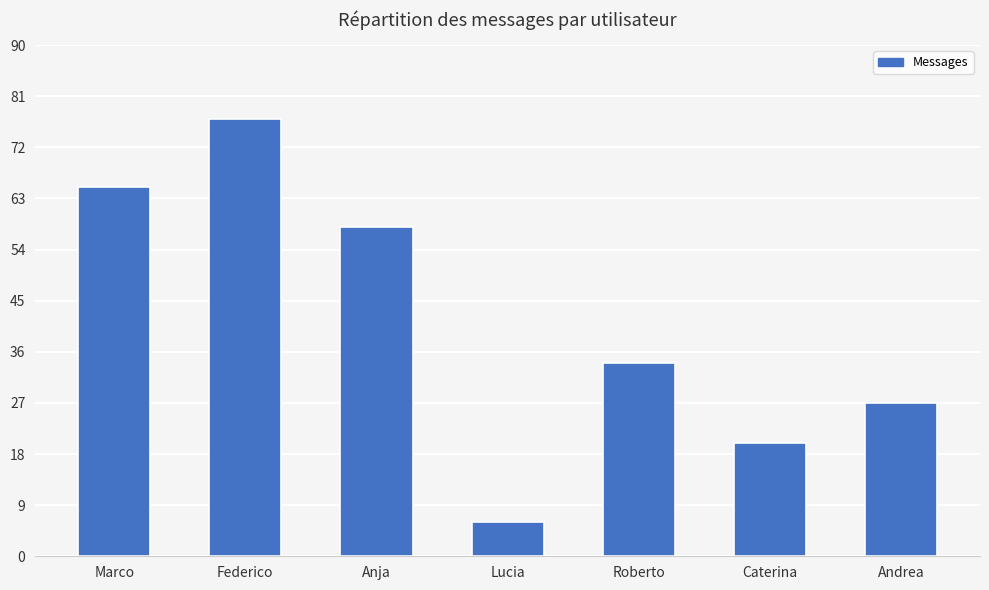

What is the average value?

41